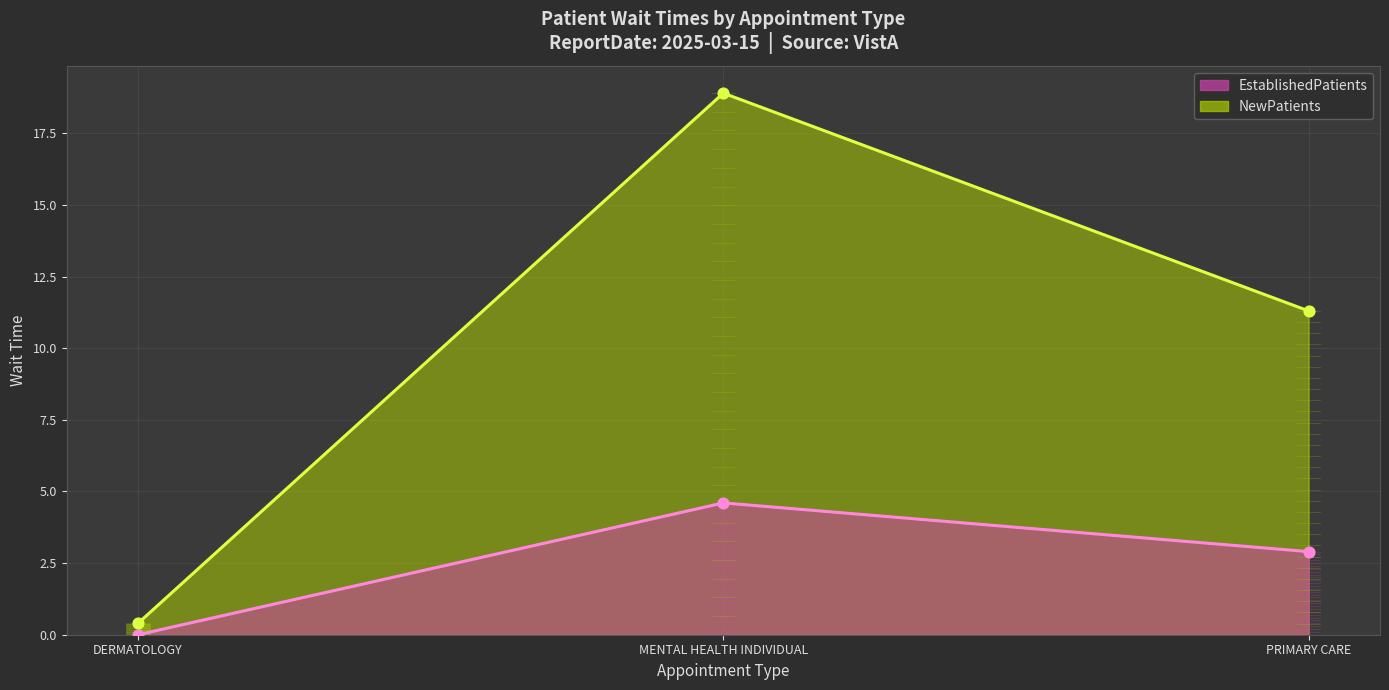

What are all the series names shown in the legend?

EstablishedPatients, NewPatients